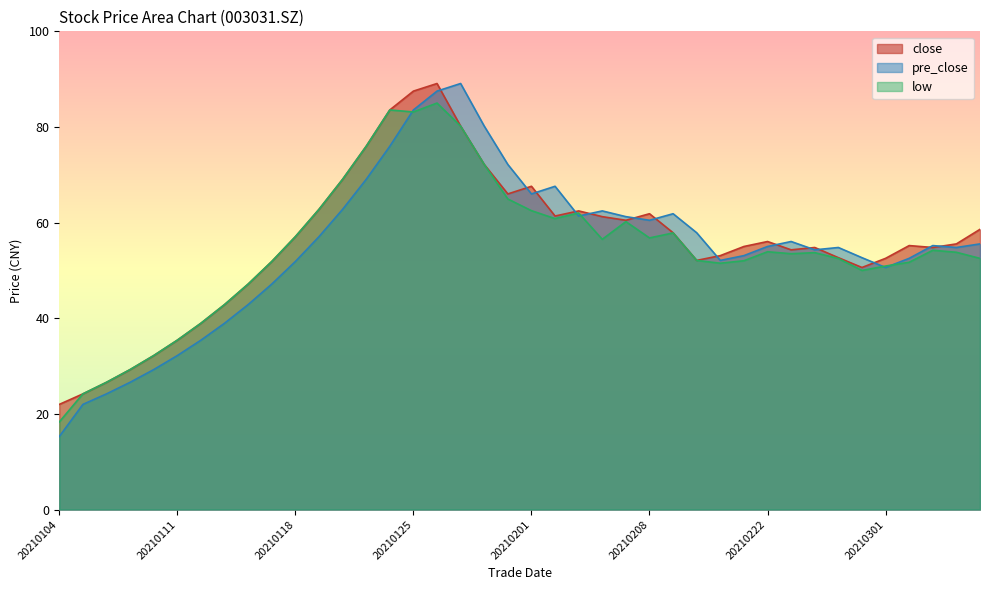

True or false: low has more than 0 interior local peaks.

True